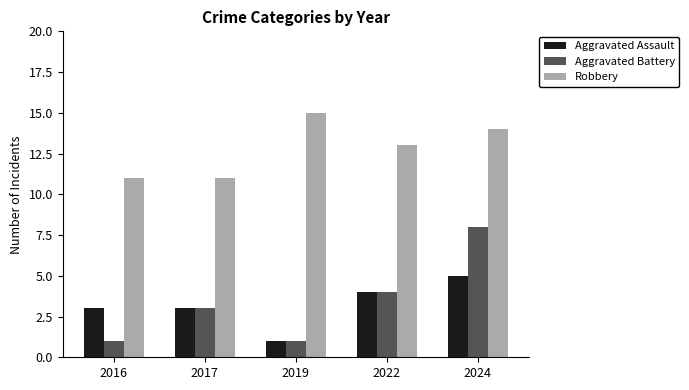

Where is Aggravated Battery nearest to the value 4?

2022